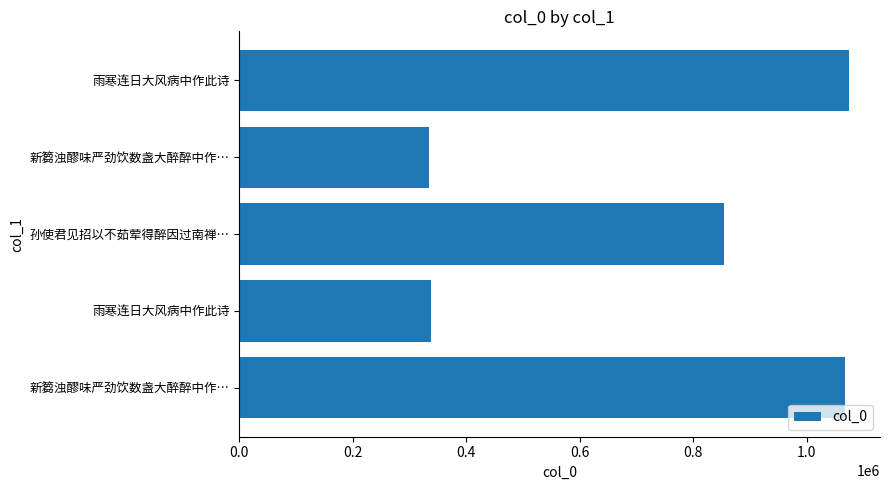

How many bars are there in total?

5